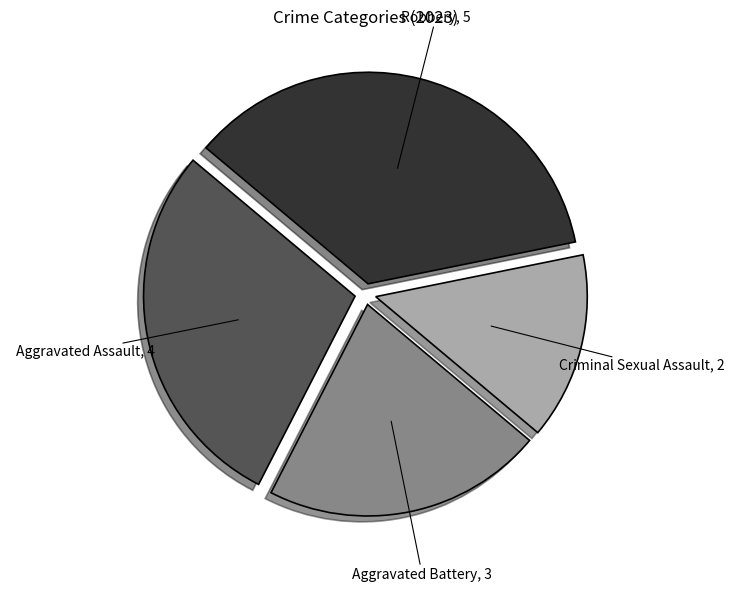

Does any single category account for the majority?

No